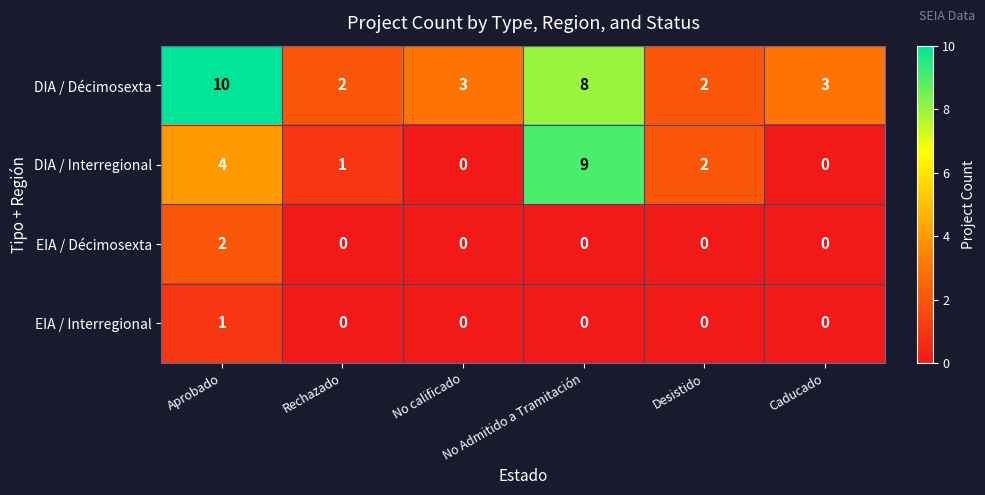

Count the number of data series in this chart.

4